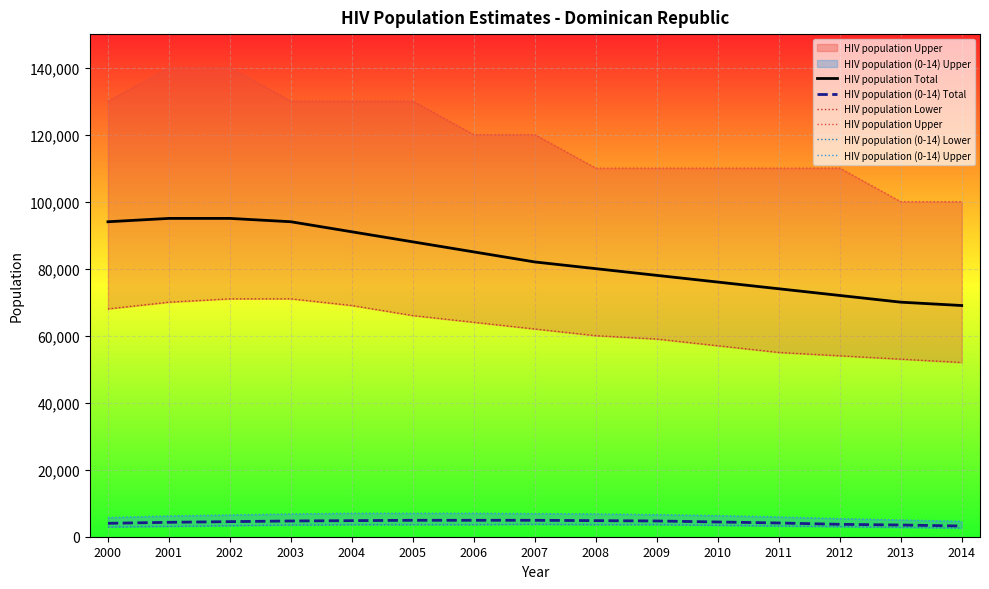

What is the total value across all series at 2014?

231400